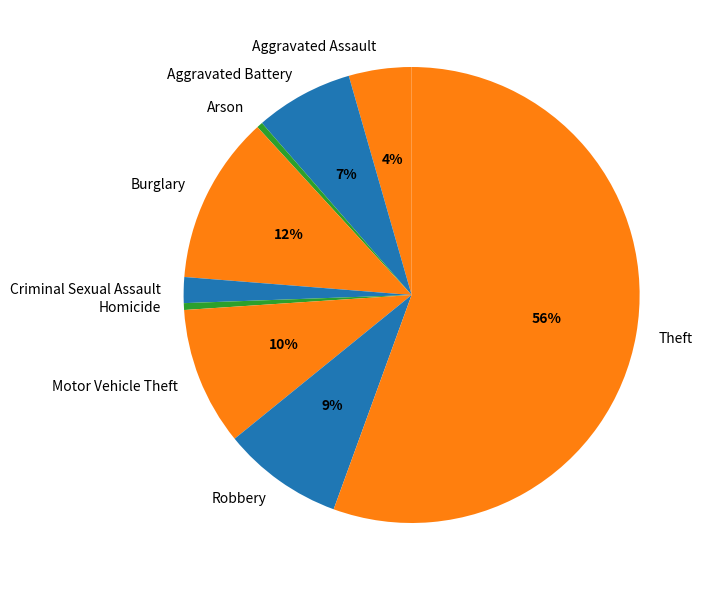

Does any single category account for the majority?

Yes